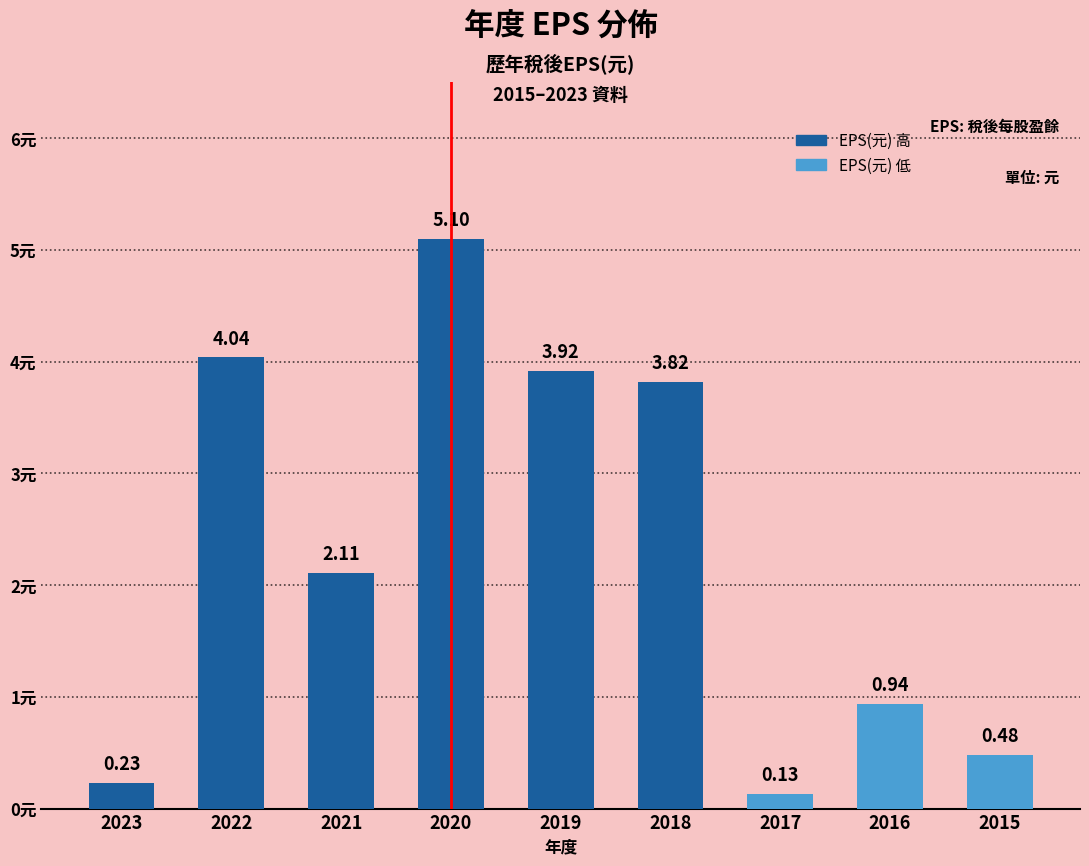

What is the ratio of the value at 2022 to the value at 2018?

1.1